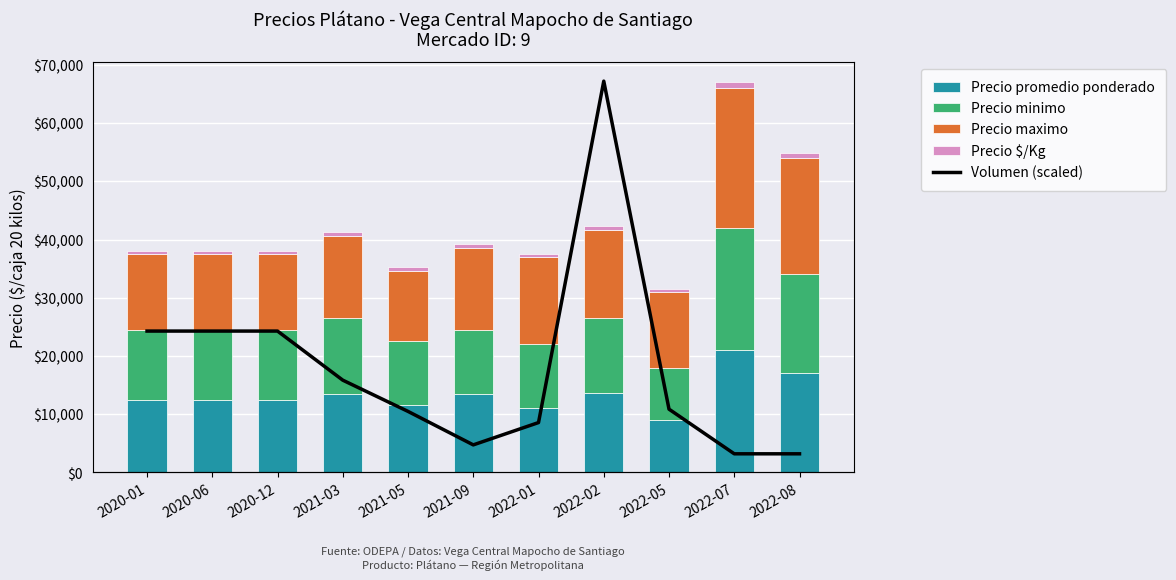

What is the sum of all Volumen (scaled) values?

180450